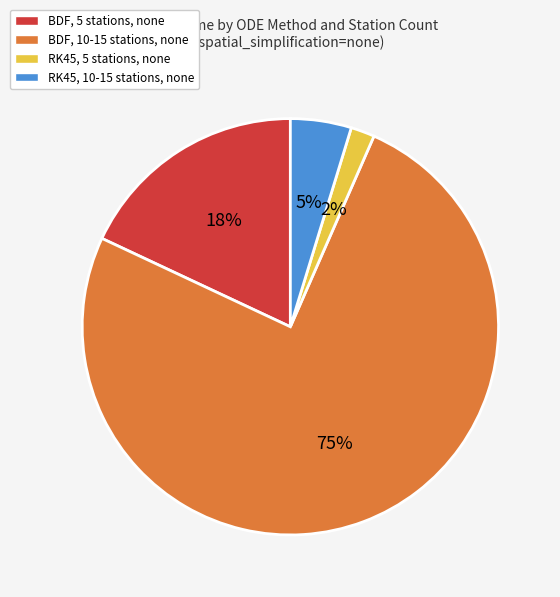

What percentage is the RK45, 5 stations, none slice, to the nearest percent?

2%